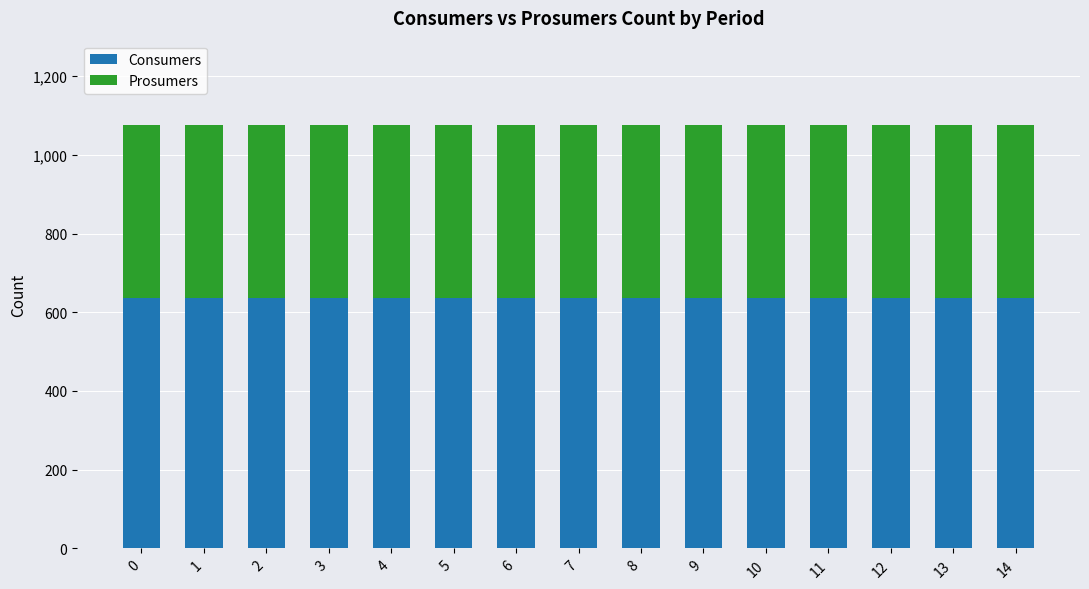

What is the total value across all series at 5?

1075